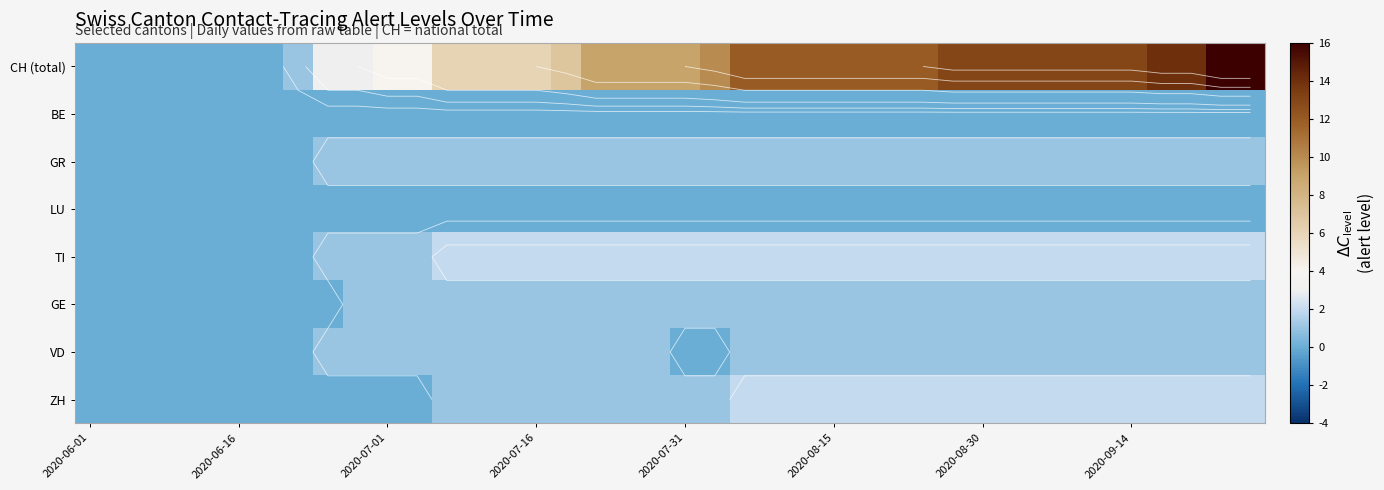

Which series has the widest spread of values?

CH (total)